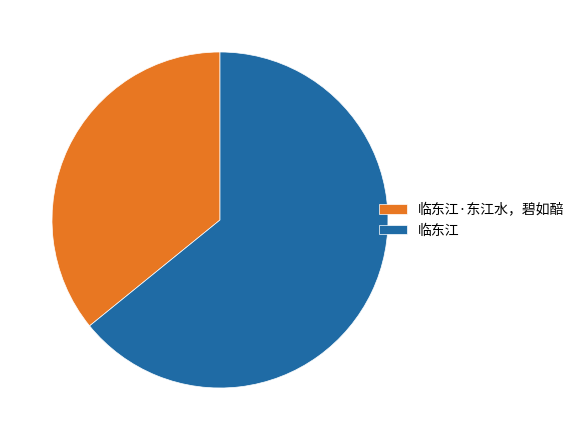

Which category accounts for the majority?

临东江